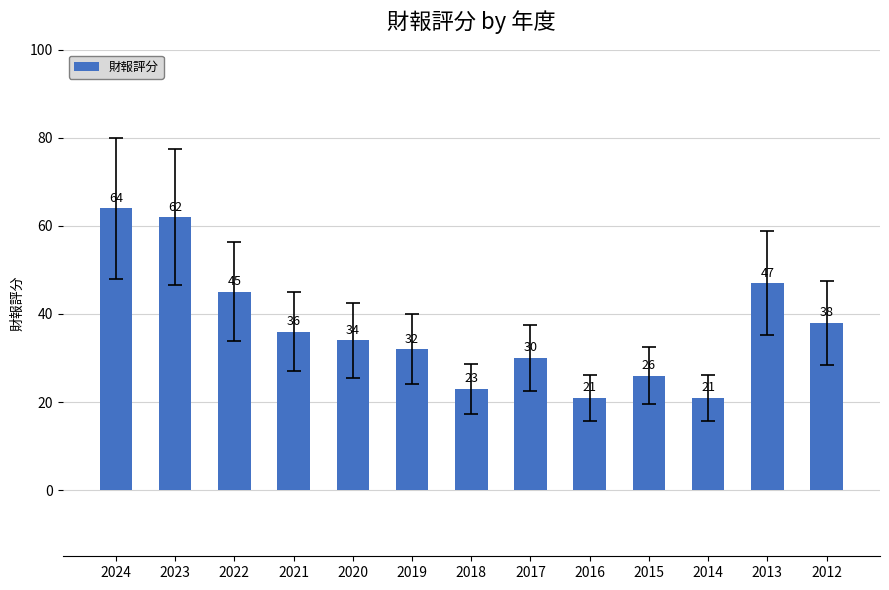

What is the difference between the values at 2022 and 2014?

24